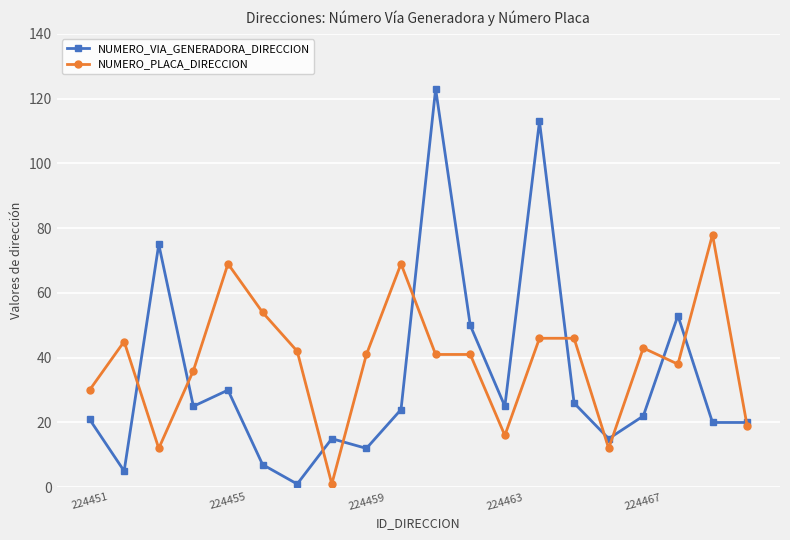

At how many categories does at least one series exceed 79?

2